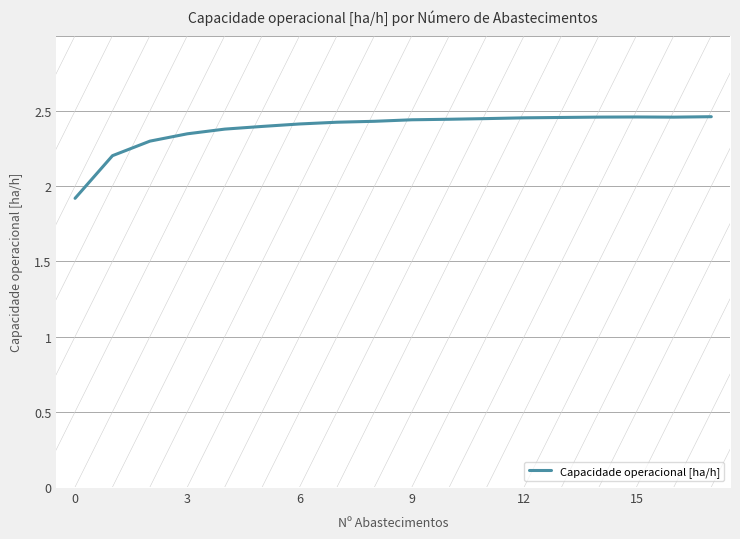

The Capacidade operacional [ha/h] series shows 3.5 at 15. True or false?

False